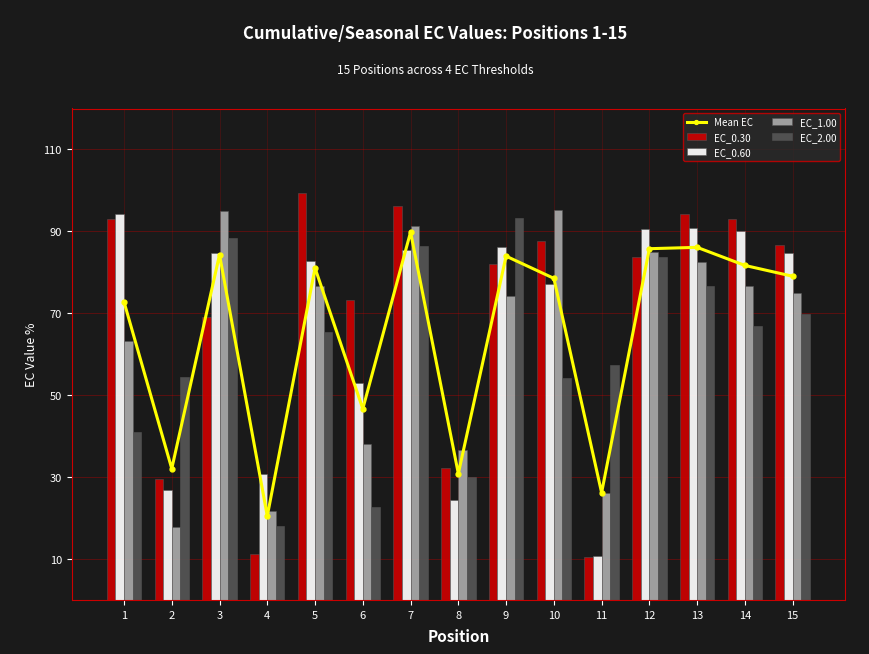

What is the difference between the maximum and minimum values in the EC_0.60 series?

83.5